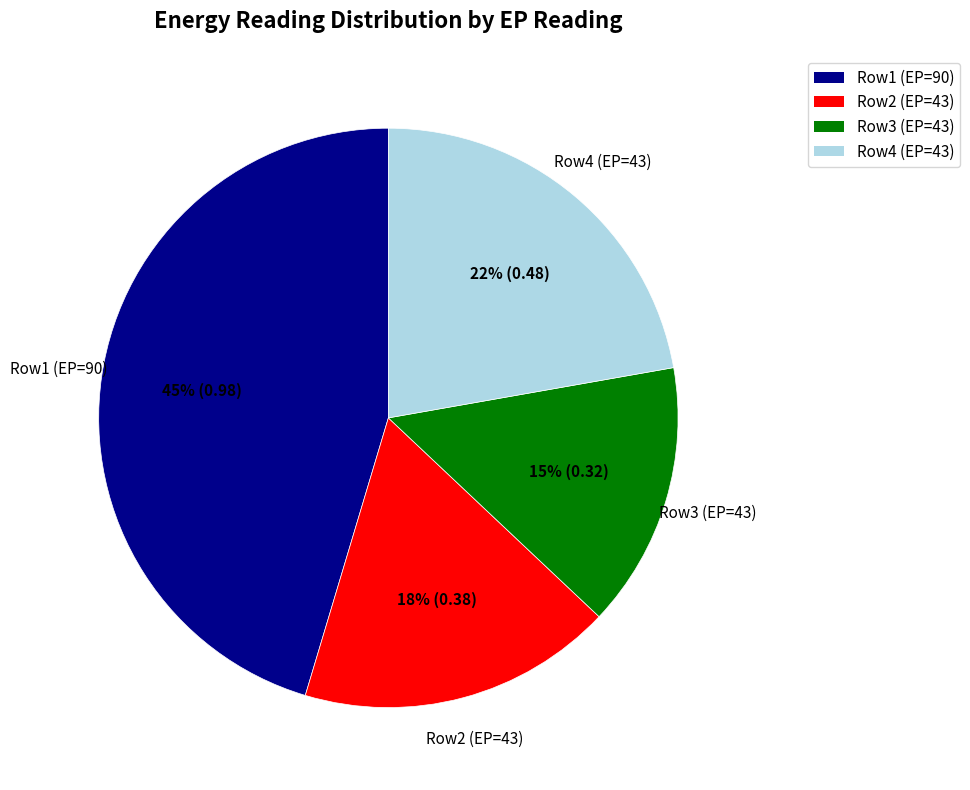

Count the number of slices in the pie.

4